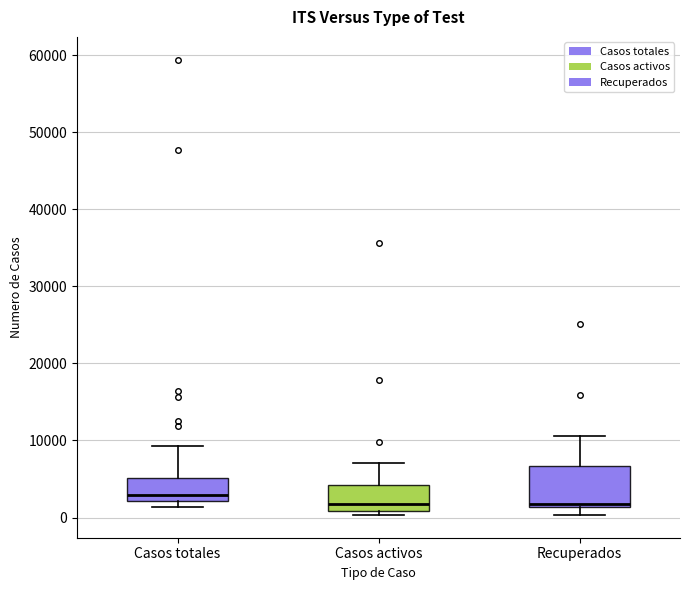

Reading left to right, transcribe this box plot: for each box, give where its median line is, the range the box spans, and where its two whiskers end, as read against the y-axis. The values are not printed on the chart, so give them approximately, as read against the axis.

Casos totales: median 3000, box 2000 to 5000, whiskers 1000 to 9000
Casos activos: median 2000, box 1000 to 4000, whiskers 0 to 7000
Recuperados: median 2000, box 1000 to 7000, whiskers 0 to 11000